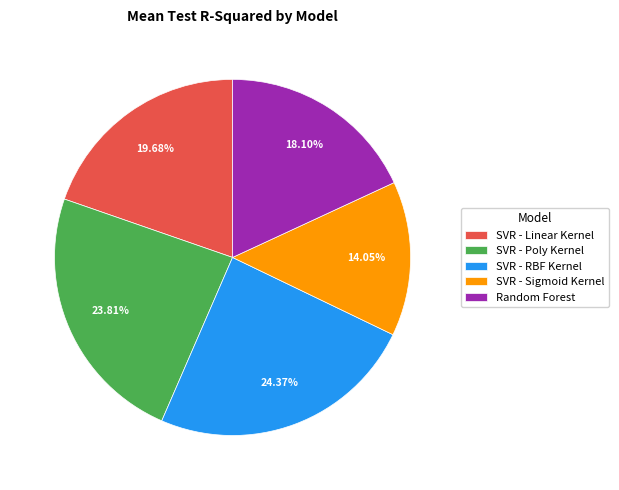

To the nearest percent, what percentage of the pie is SVR - Linear Kernel?

20%